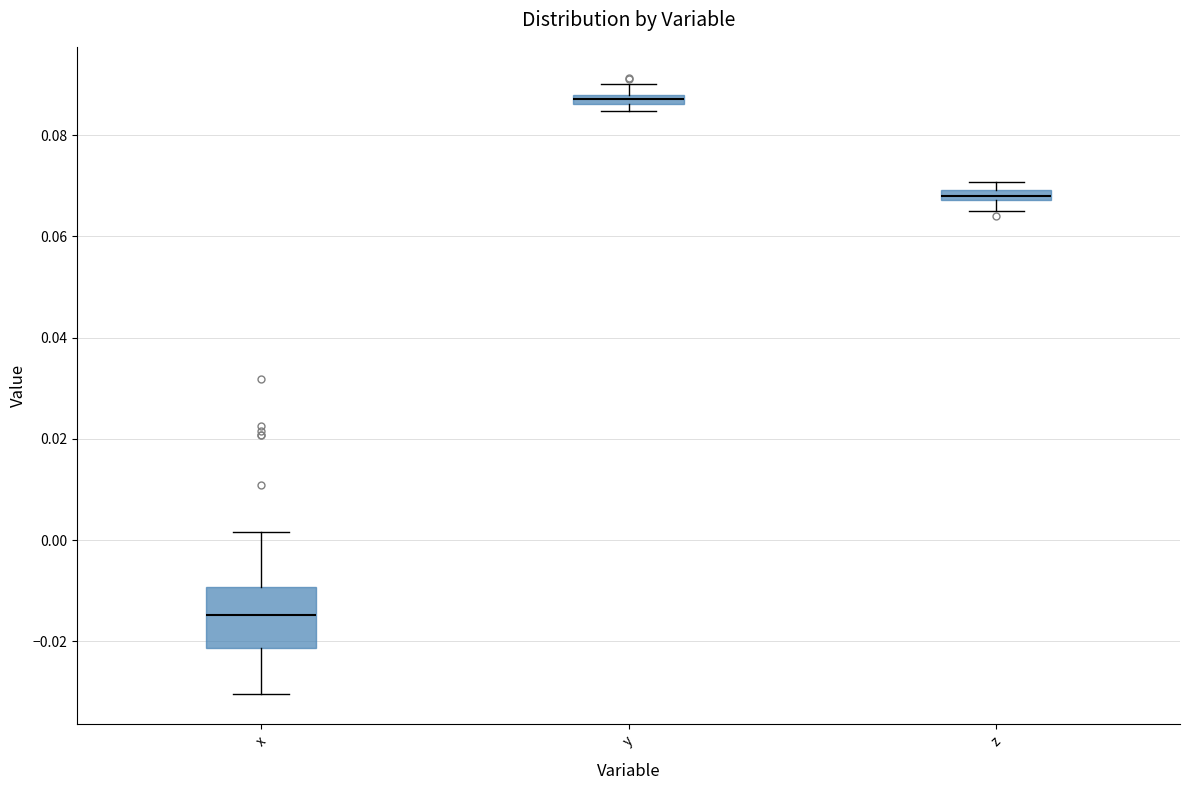

Which box is the tallest, from its lower edge to its upper edge?

x